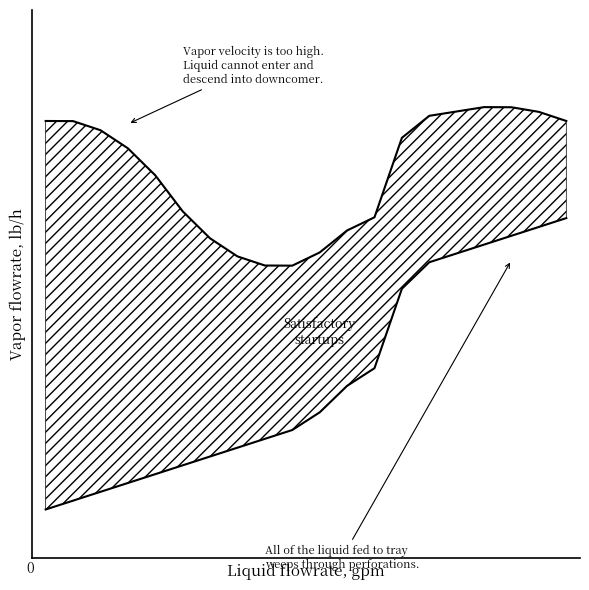

What is the difference between the Upper boundary values at 0 and 17?

2.8